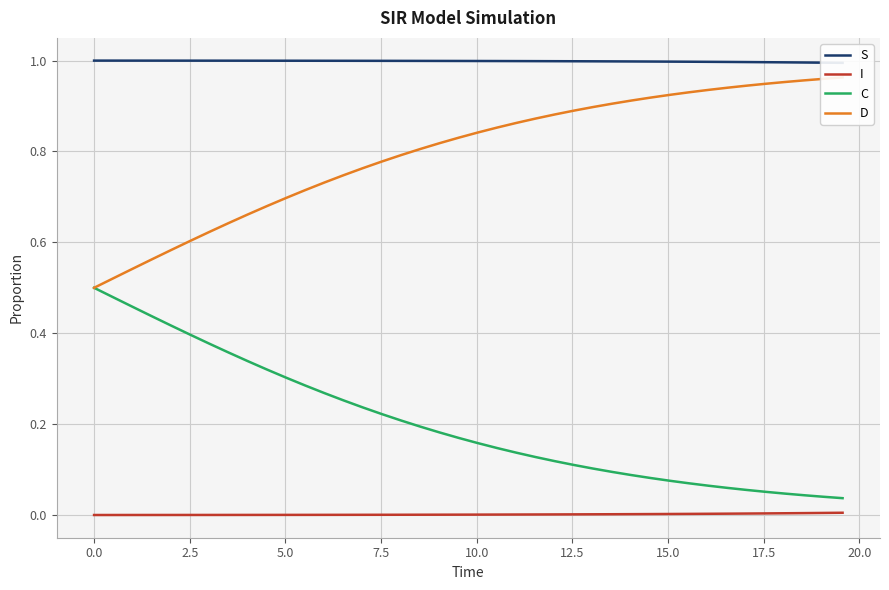

True or false: I and C intersect in this chart.

False